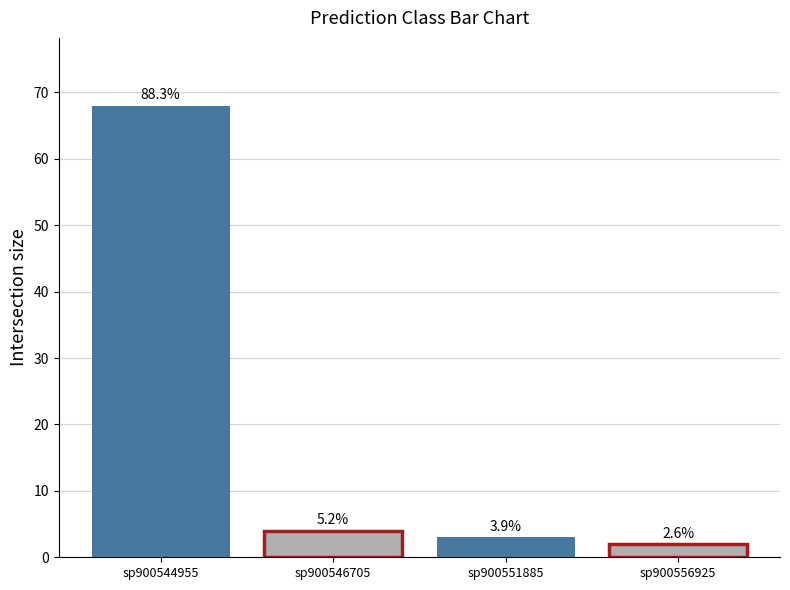

Does the chart contain any negative values?

No